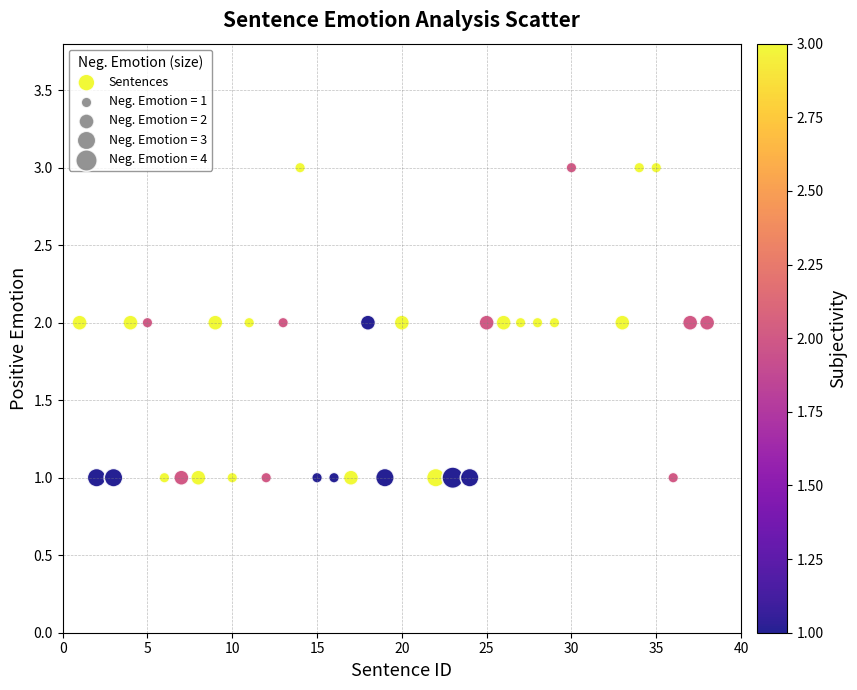

What is the range of X values (max minus min)?

37